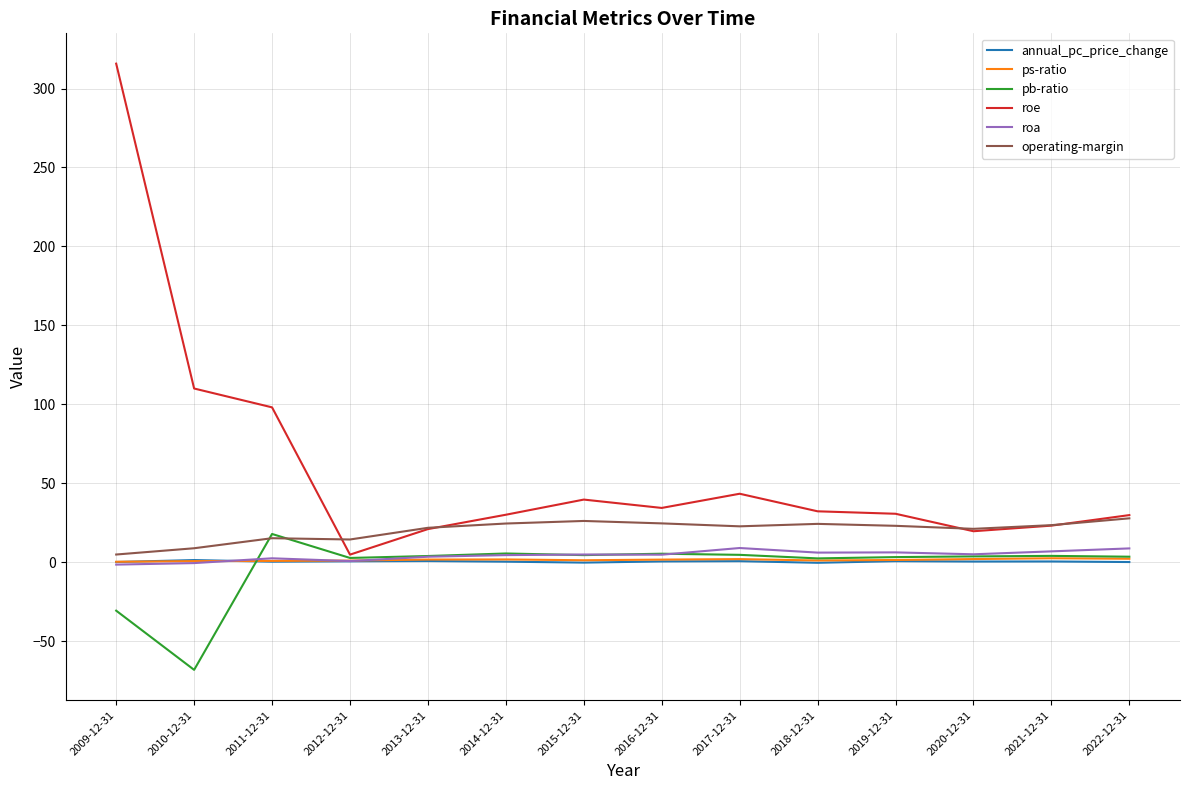

Which series has the largest total across all categories?

roe